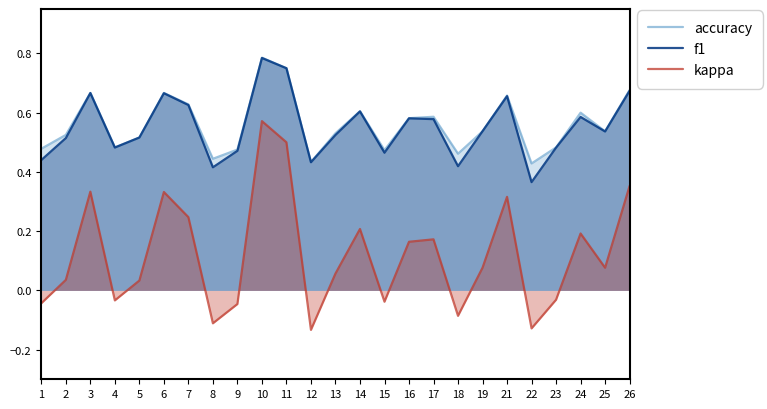

How many data points does each series have?

25